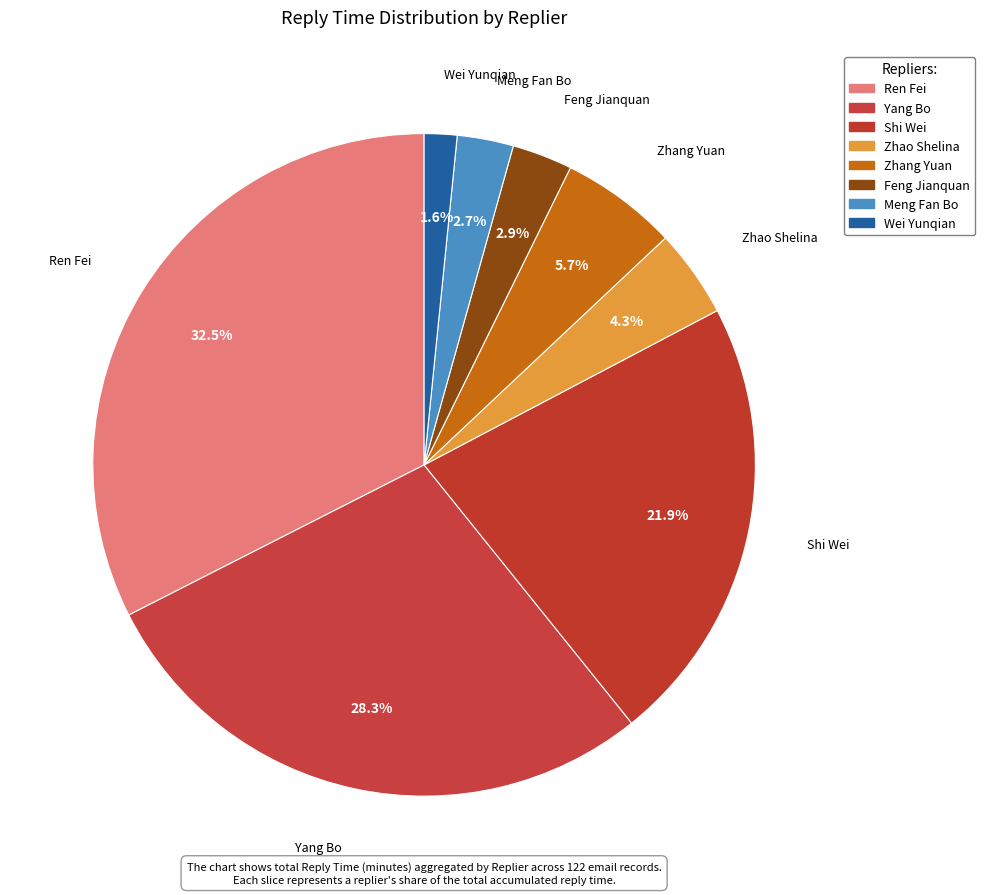

To the nearest percent, what is the combined percentage of Zhao Shelina and Yang Bo?

33%